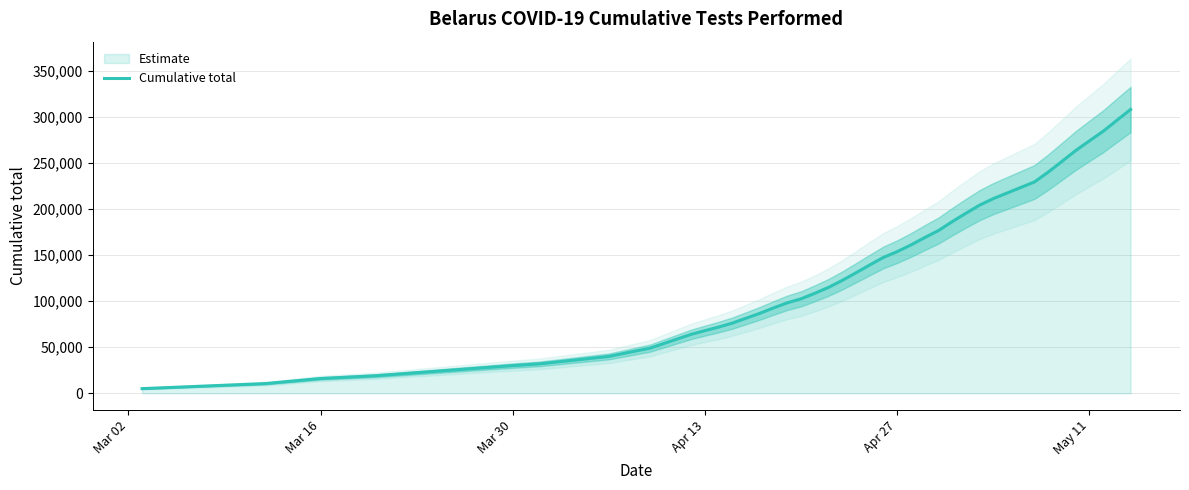

What is the minimum value shown in the chart?

5000